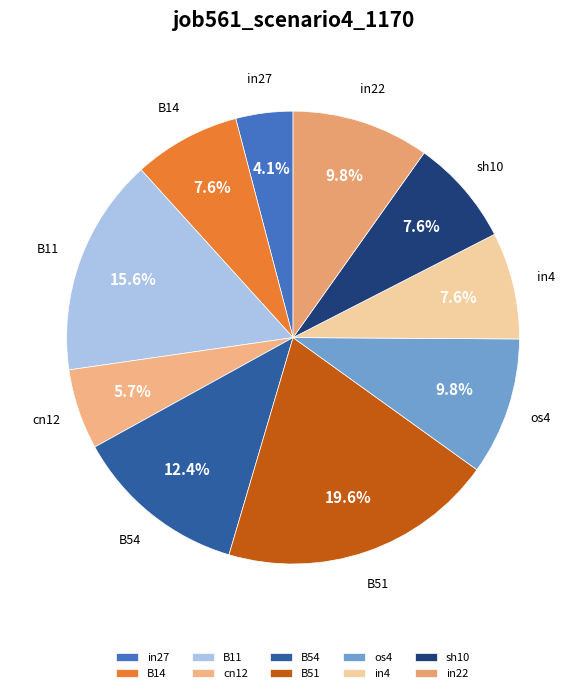

True or false: B51 accounts for 28% of the total.

False